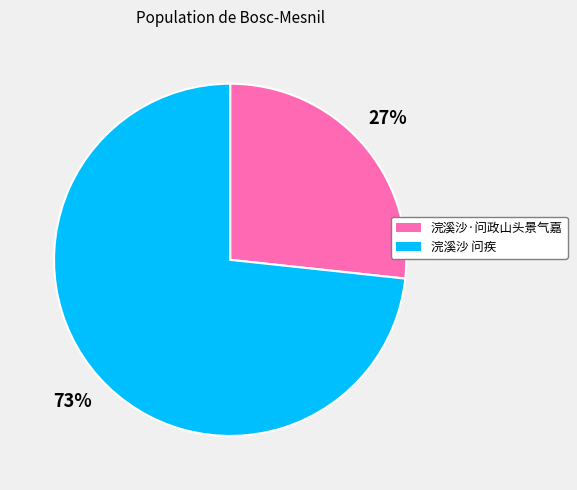

Is the sum of 浣溪沙·问政山头景气嘉 and 浣溪沙 问疾 greater than half?

Yes